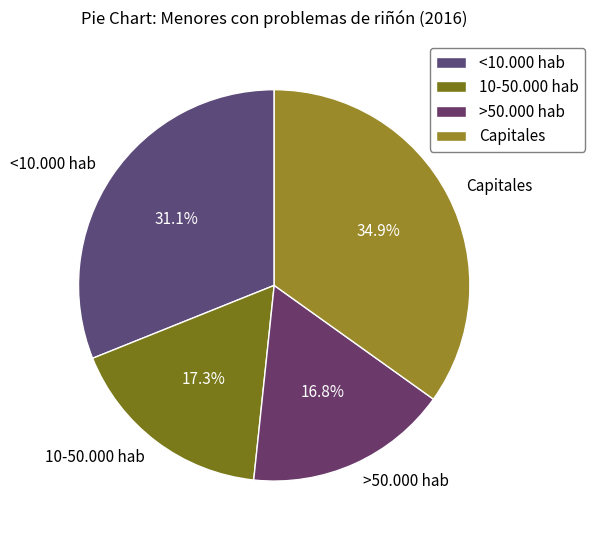

Is 10-50.000 hab the majority of the pie?

No